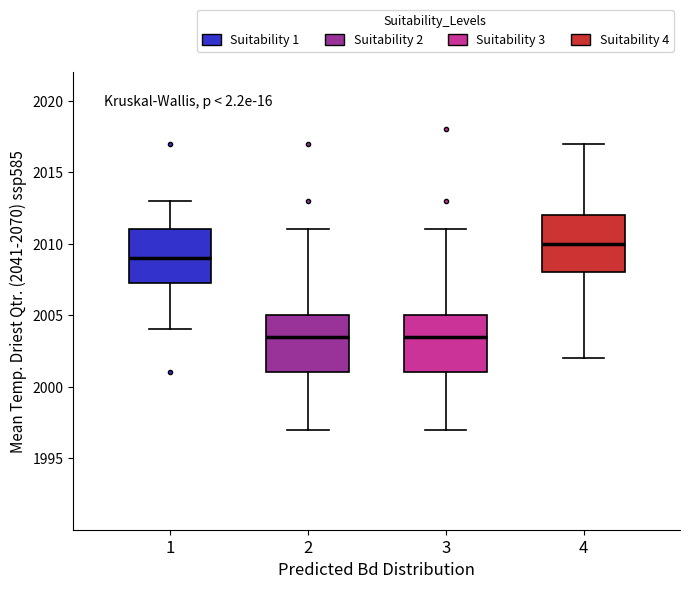

Reading left to right, read every box against the y-axis: the position of its median line, the range the box covers, and the ends of its whiskers. The values are not printed on the chart, so give them approximately, as read against the axis.

1: median 2009.0, box 2007.5 to 2011.0, whiskers 2004.0 to 2013.0
2: median 2003.5, box 2001.0 to 2005.0, whiskers 1997.0 to 2011.0
3: median 2003.5, box 2001.0 to 2005.0, whiskers 1997.0 to 2011.0
4: median 2010.0, box 2008.0 to 2012.0, whiskers 2002.0 to 2017.0